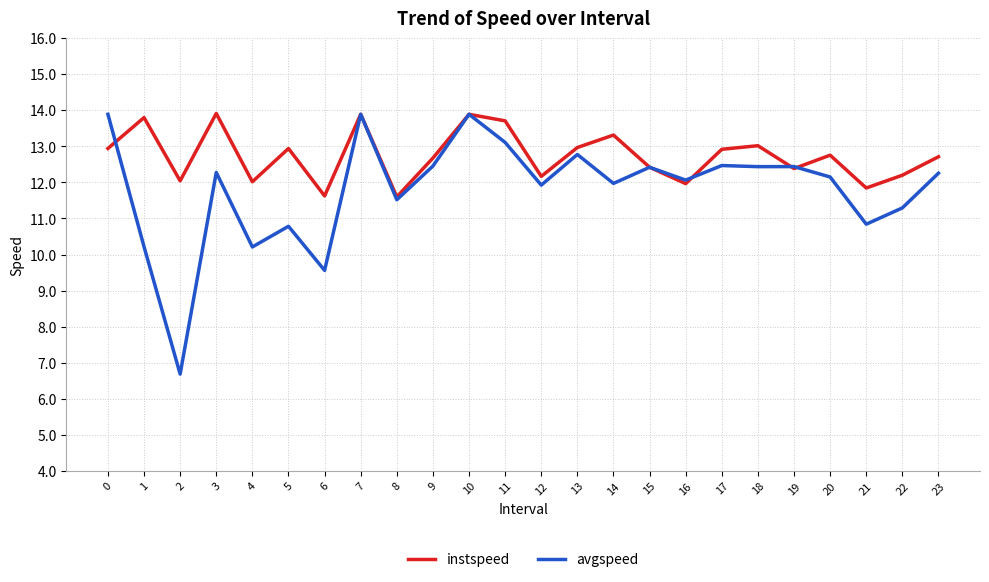

At 18, list the series in order from largest to smallest.

instspeed, avgspeed